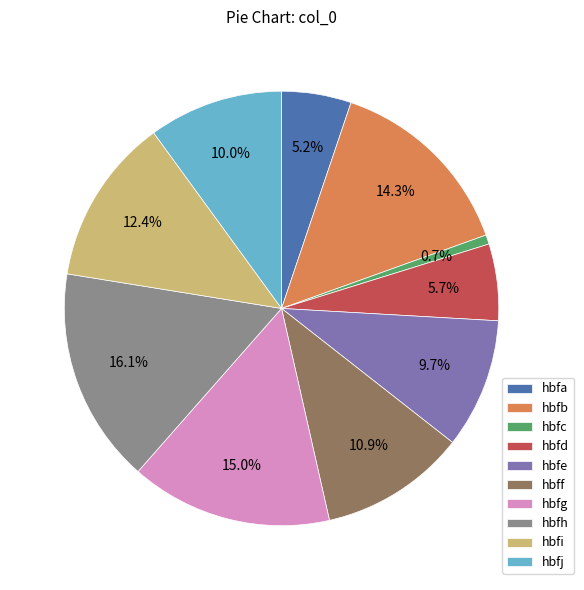

What percentage is the hbfc slice, to the nearest percent?

1%